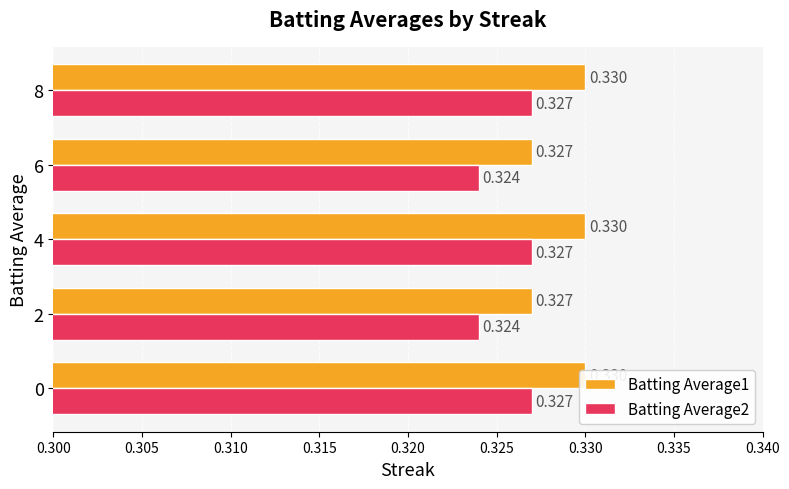

At 4, list the series in order from smallest to largest.

Batting Average2, Batting Average1